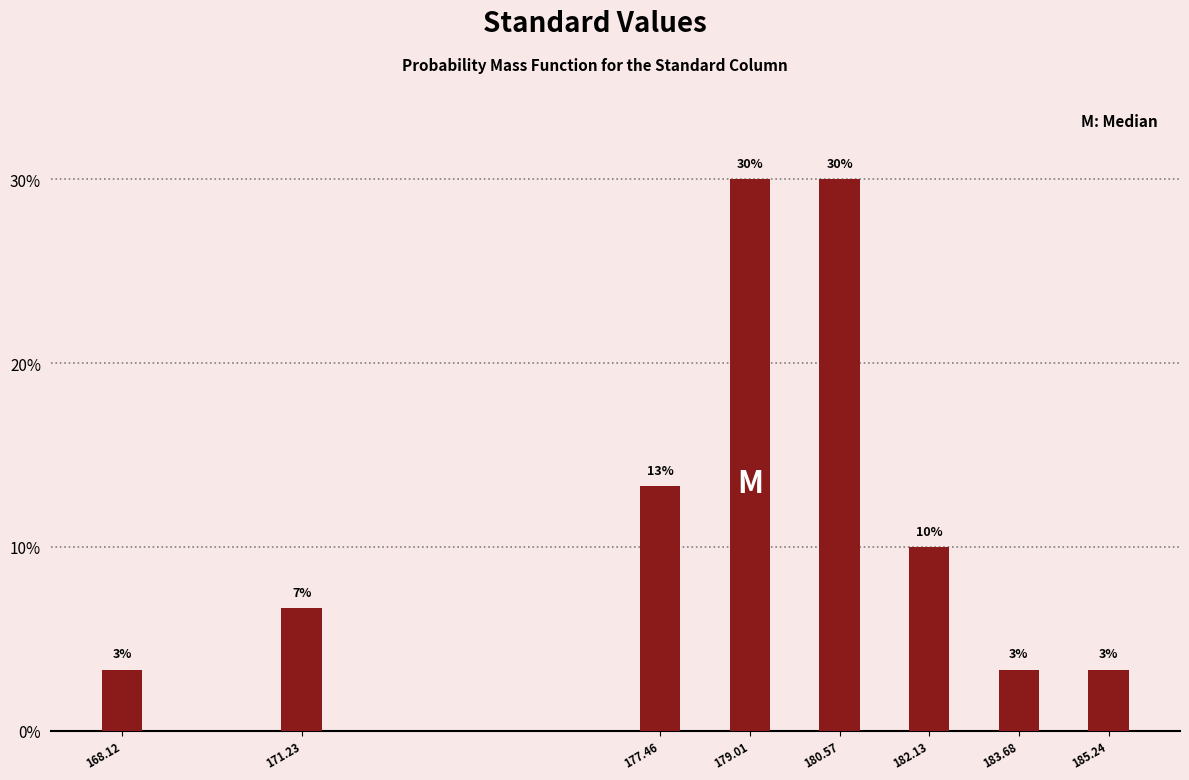

Does the chart contain any negative values?

No